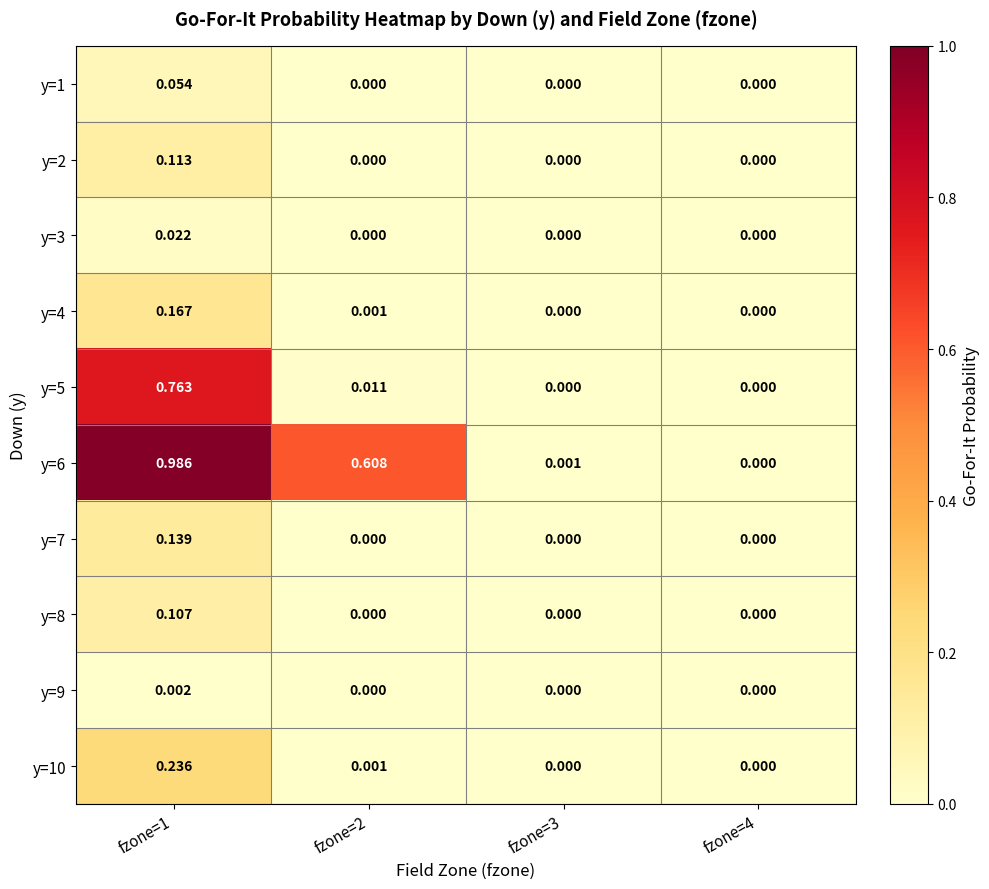

How many positive values does the y=9 series have?

1